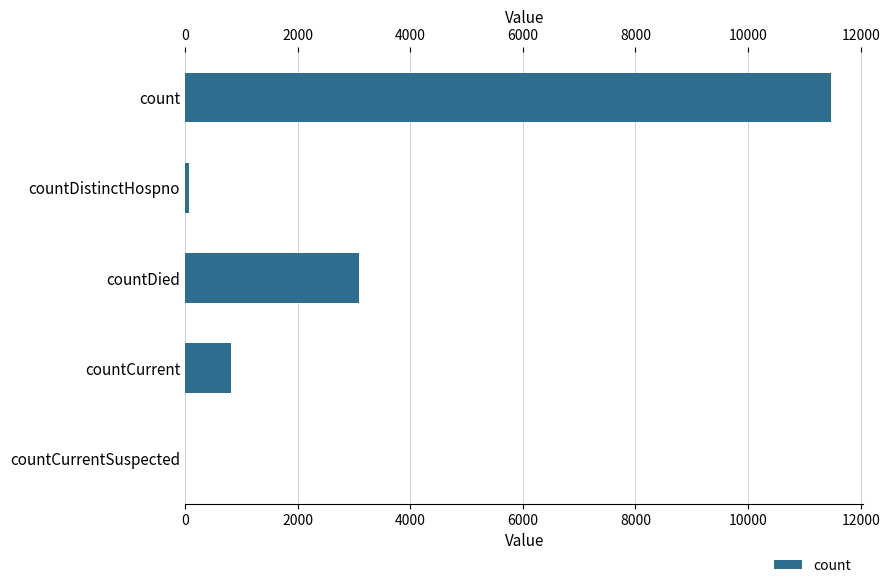

The chart shows a value of 826 at countCurrent. True or false?

True